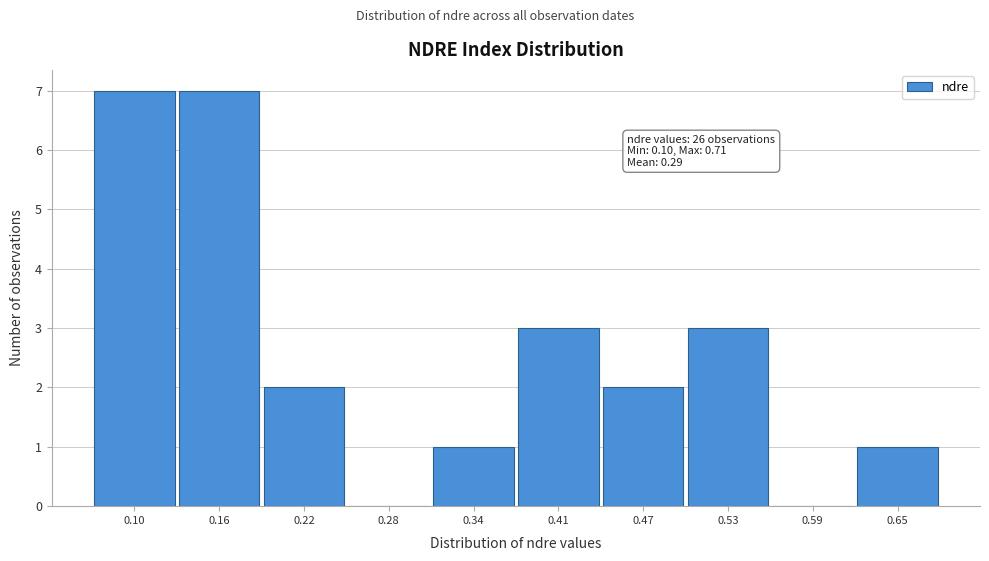

Reading left to right, extract all data points from this chart.

0.10=7	0.16=7	0.22=2	0.28=0	0.34=1	0.41=3	0.47=2	0.53=3	0.59=0	0.65=1